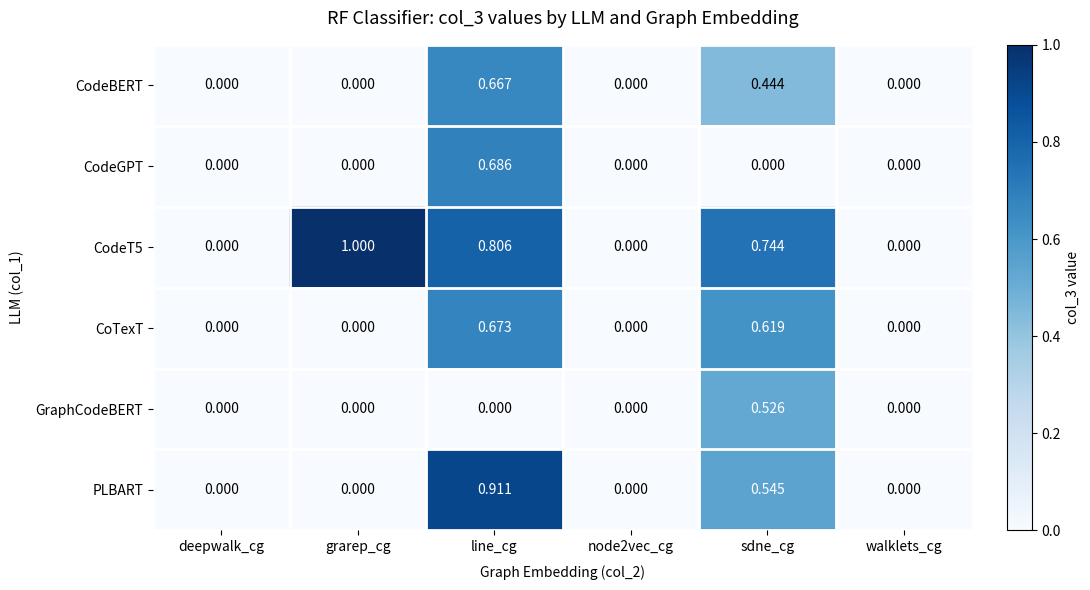

Which series changed the most between line_cg and sdne_cg?

CodeGPT